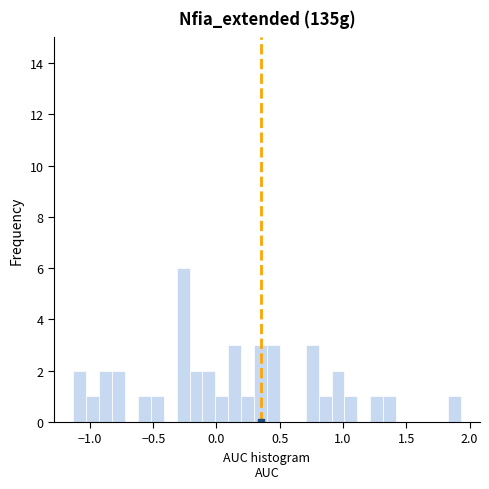

Around what value on the x-axis is the tallest bar? Give the approximate position of its centre, as read against the axis.

-0.25